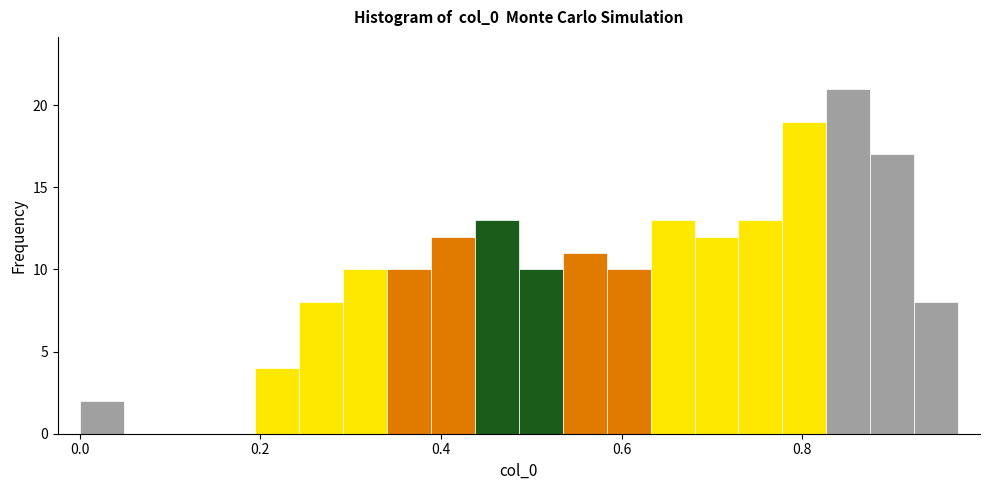

Read against the x-axis, roughly where is the centre of the tallest bar?

0.86